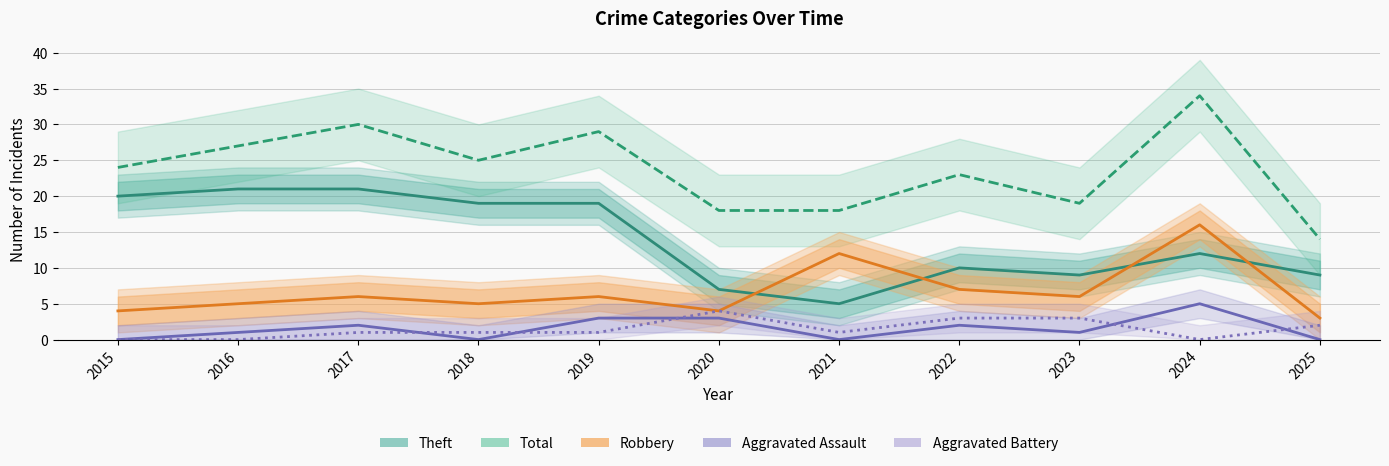

What is the difference between the highest and lowest values at 2024?

34